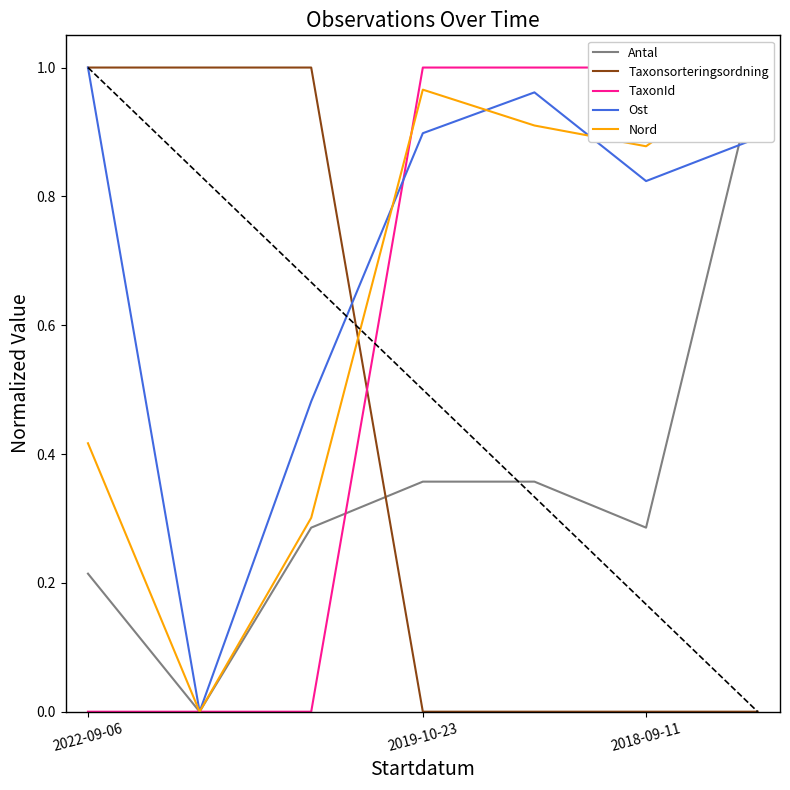

What position from the left is 2022-09-06?

1